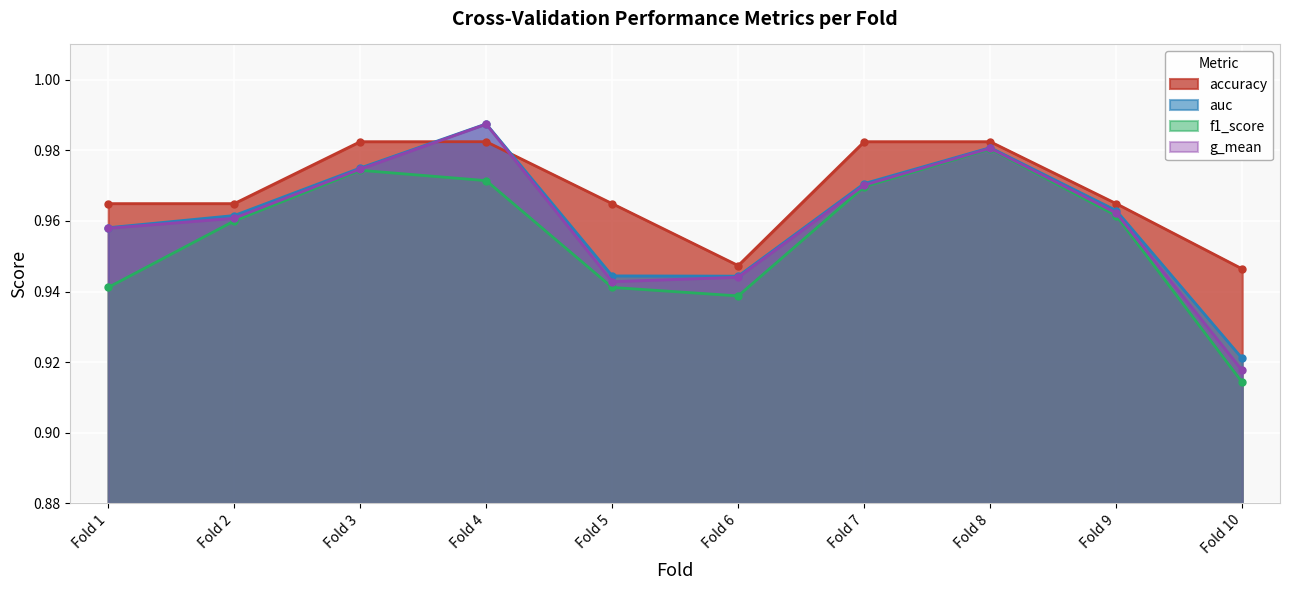

How many lines are shown in the chart?

4